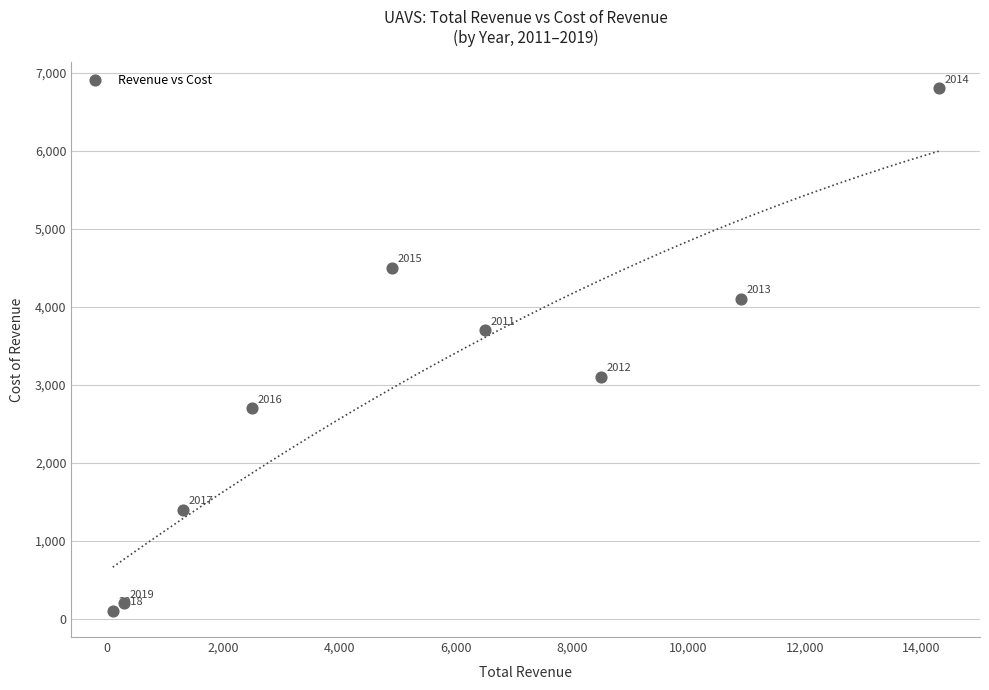

What is the average Y value?

2956